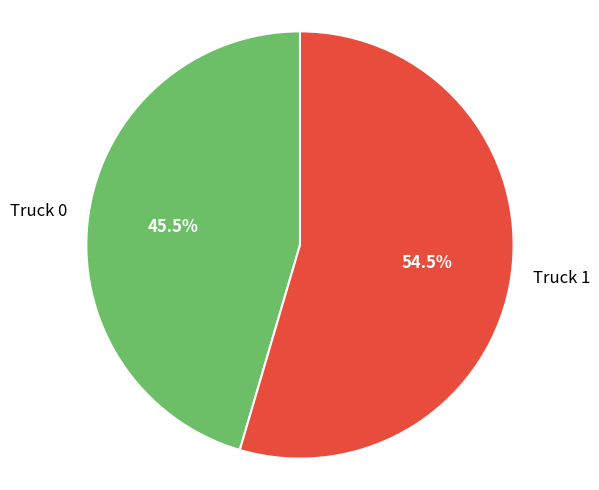

To the nearest percent, what is the combined percentage of Truck 1 and Truck 0?

100%